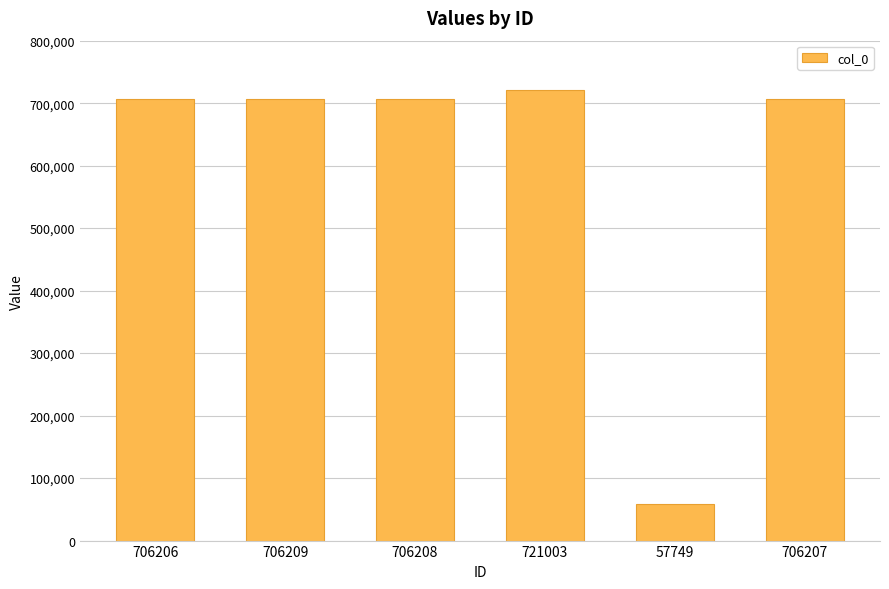

Does the chart contain stacked bars?

No